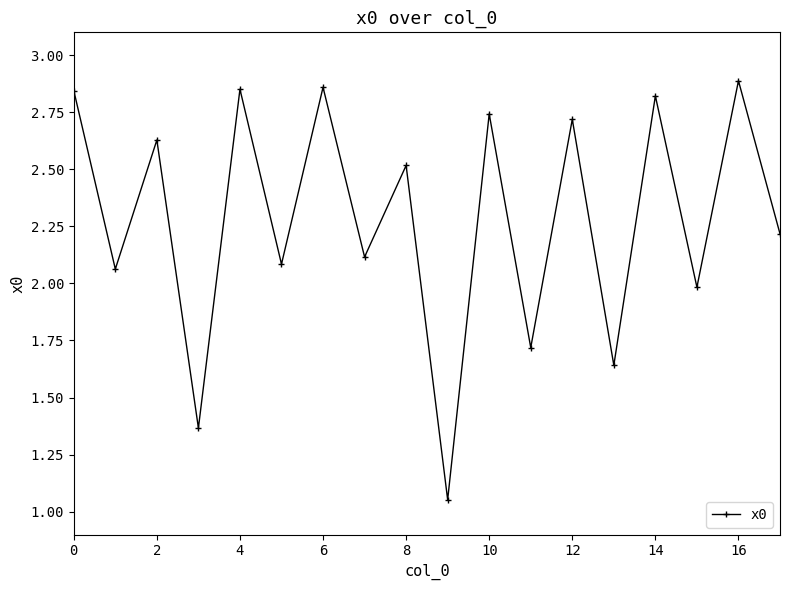

True or false: there are more than 0 points higher than both neighbors.

True